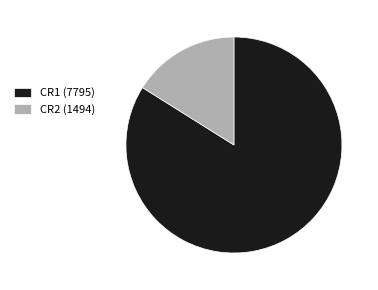

Which category has the biggest portion of the pie?

CR1 (7795)